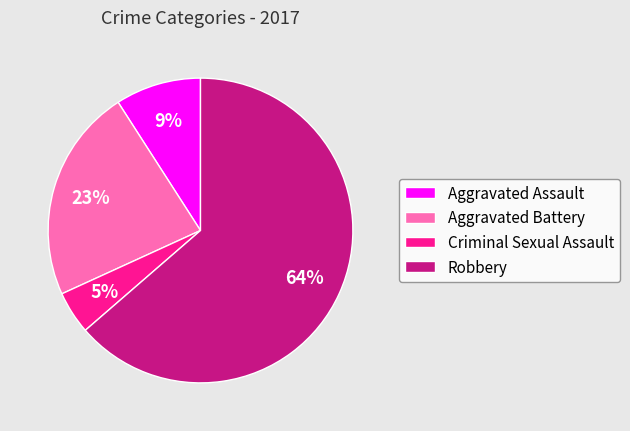

Which has a higher value, Aggravated Assault or Robbery?

Robbery